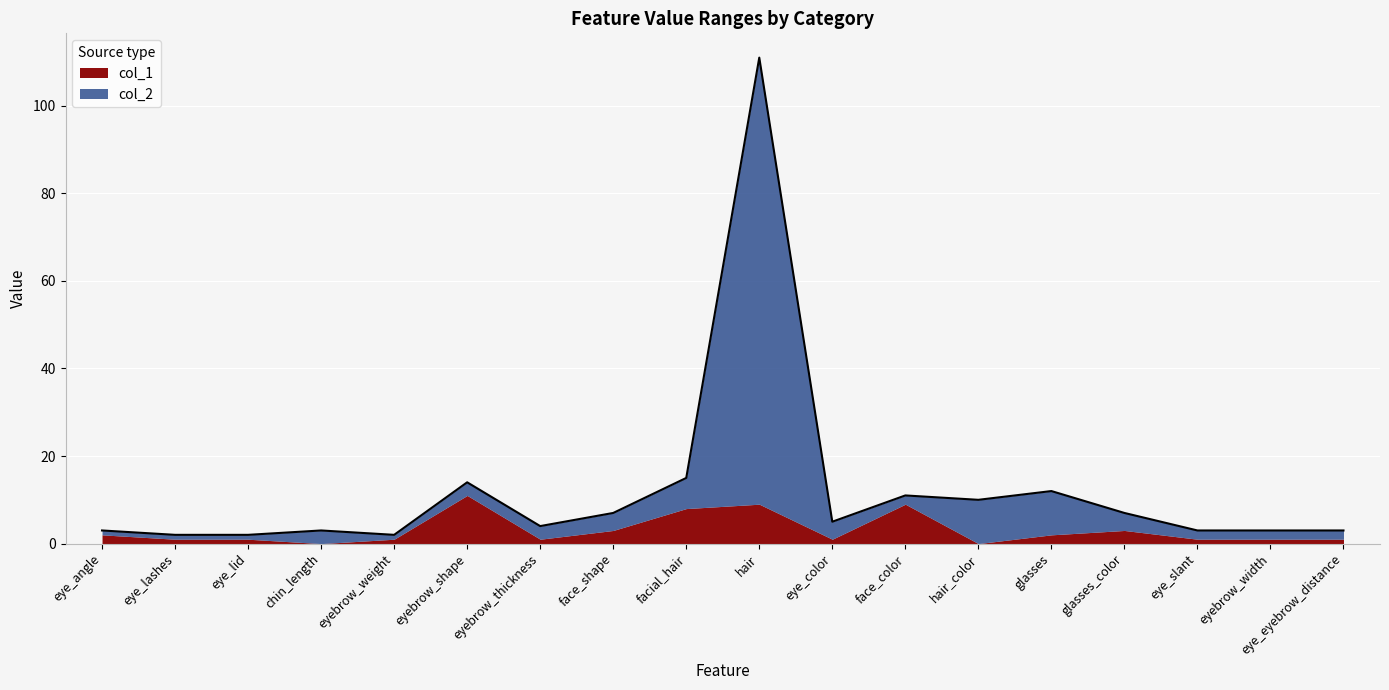

Where is the first local minimum?

eyebrow_weight